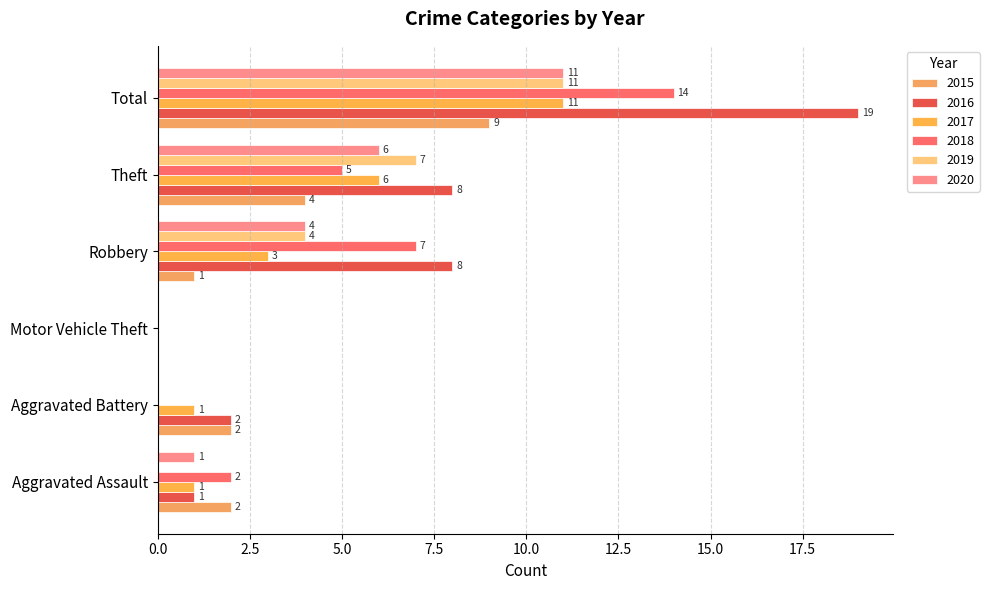

What is the difference between the highest and lowest values at Theft?

4